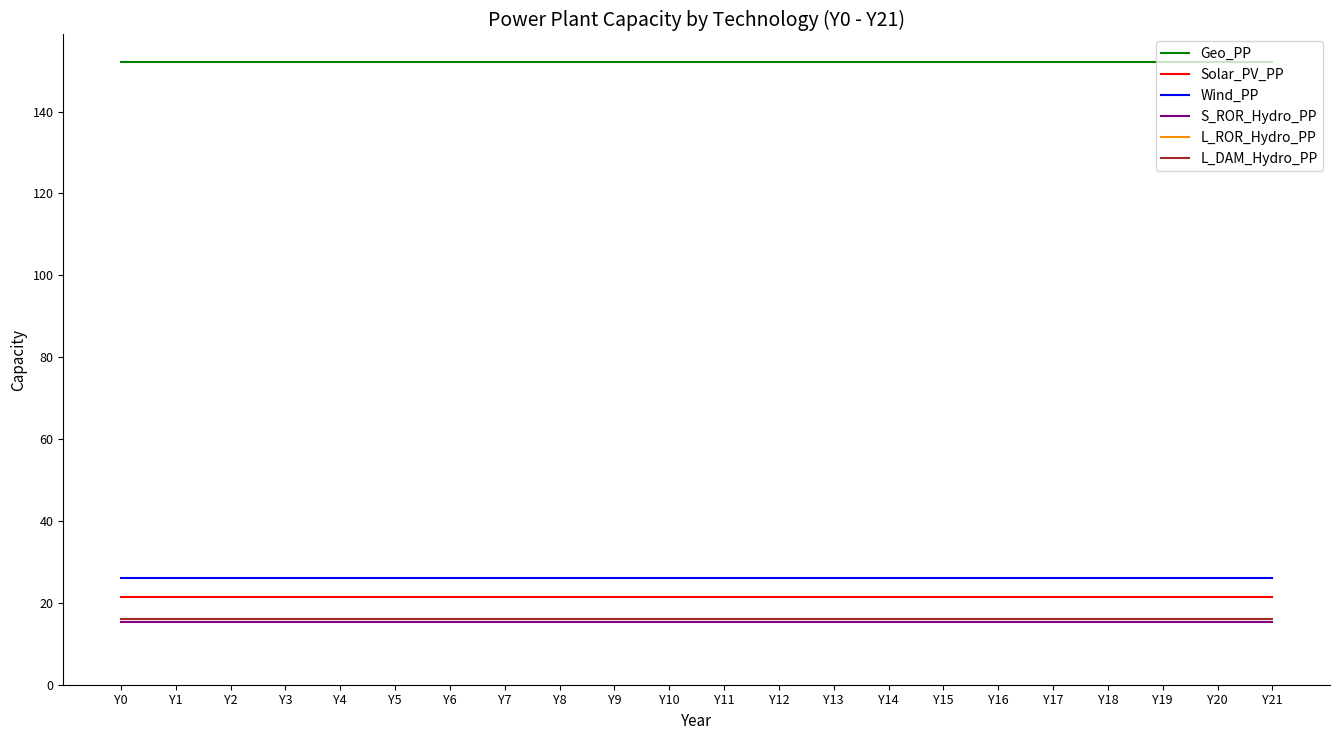

At which category does the chart reach its minimum across all series?

Y0